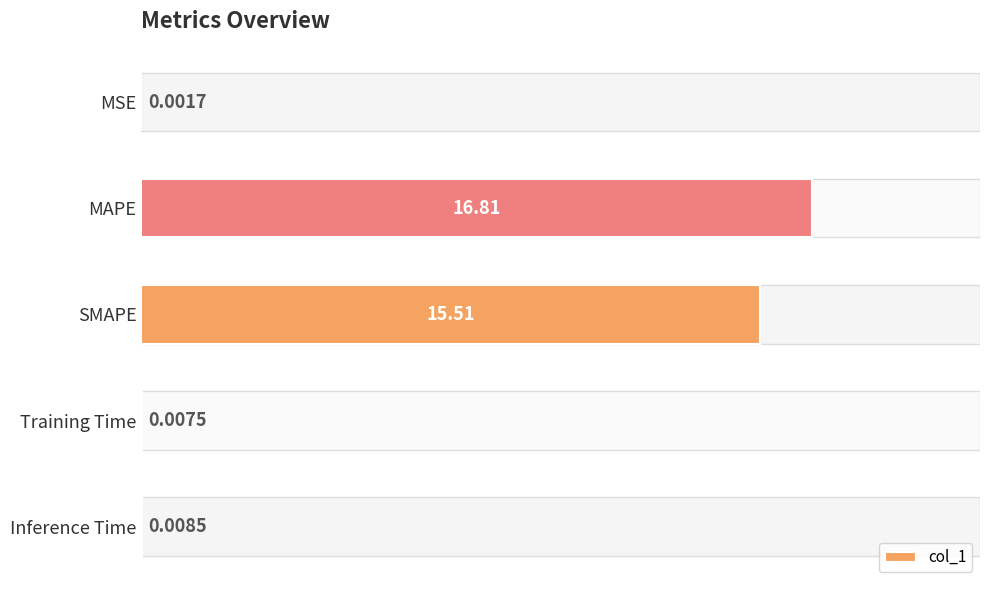

What is the sum of all values?

32.3